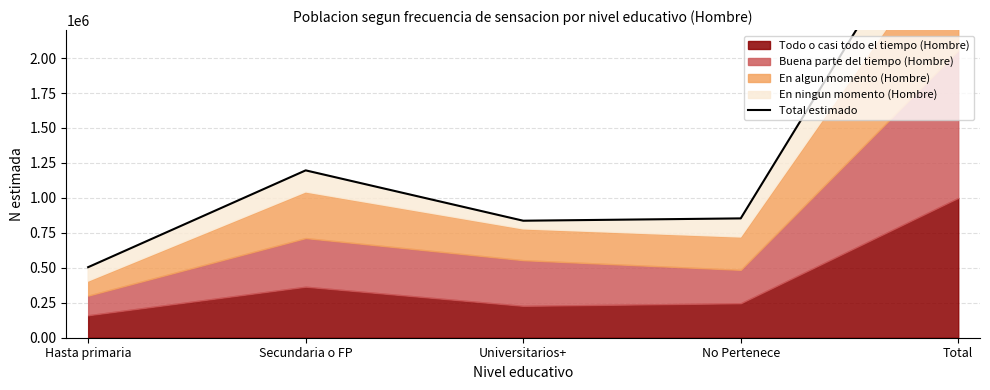

Does the chart display data point markers on the line(s)?

No